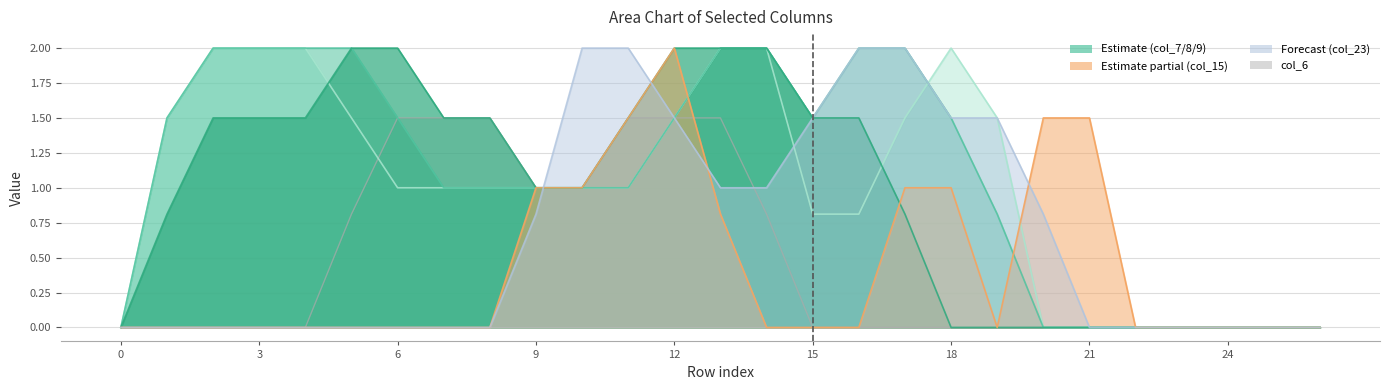

What is the total value across all series at 19?

3.8